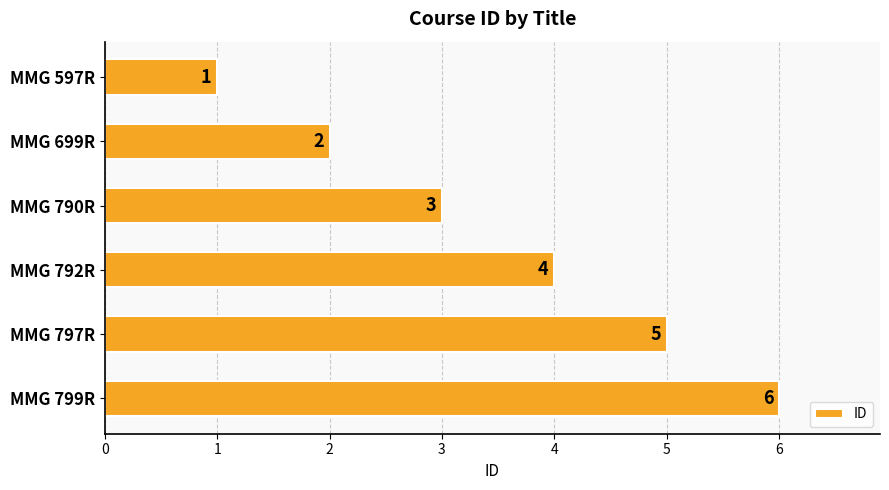

Rank the categories by value from lowest to highest.

MMG 597R, MMG 699R, MMG 790R, MMG 792R, MMG 797R, MMG 799R